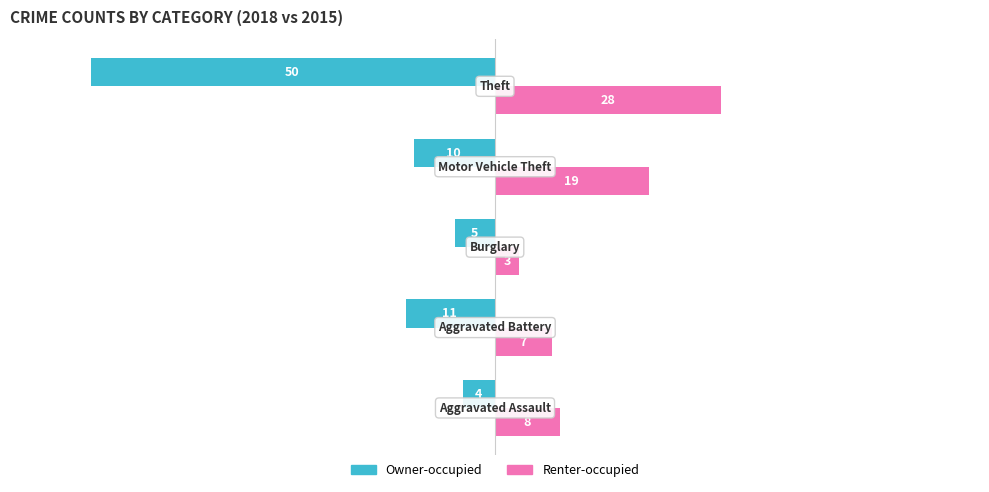

What are all the series names shown in the legend?

Owner-occupied, Renter-occupied